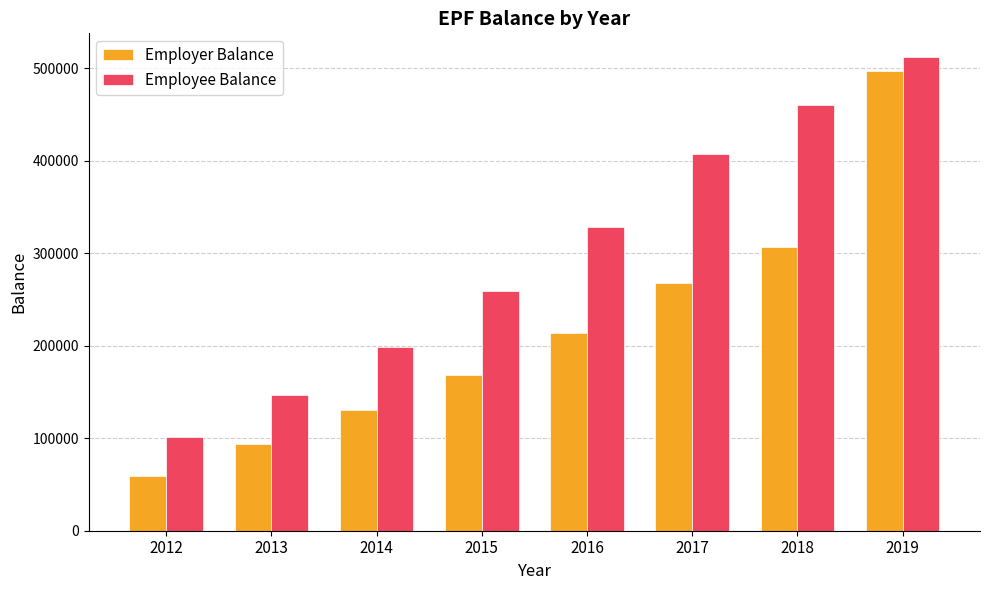

What are all the series names shown in the legend?

Employer Balance, Employee Balance